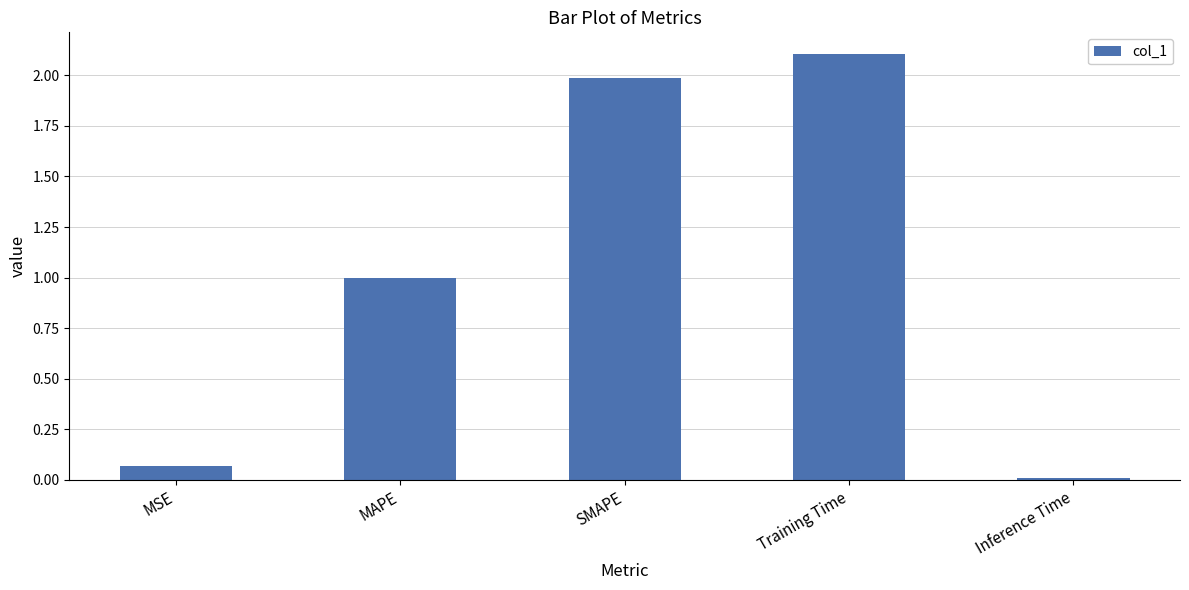

Count the number of data series in this chart.

1